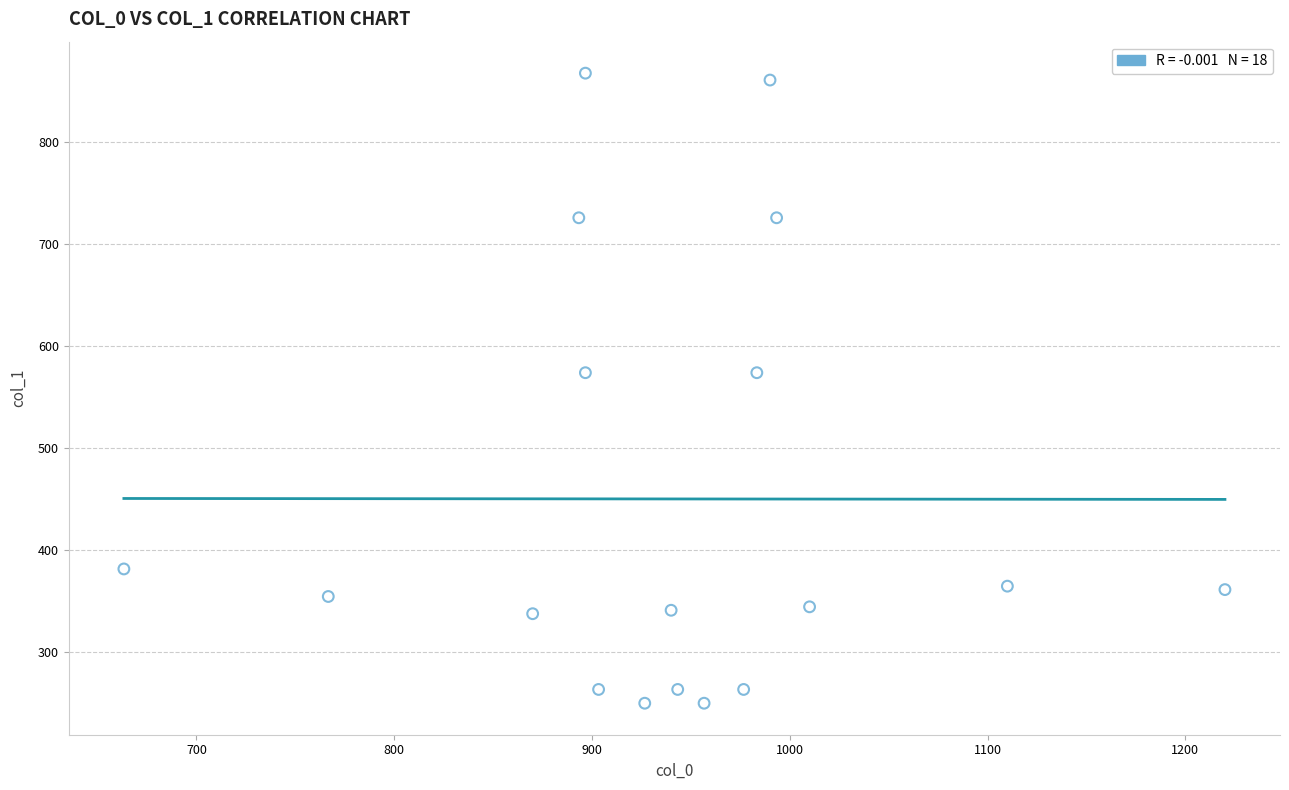

What is the range of X values (max minus min)?

556.7